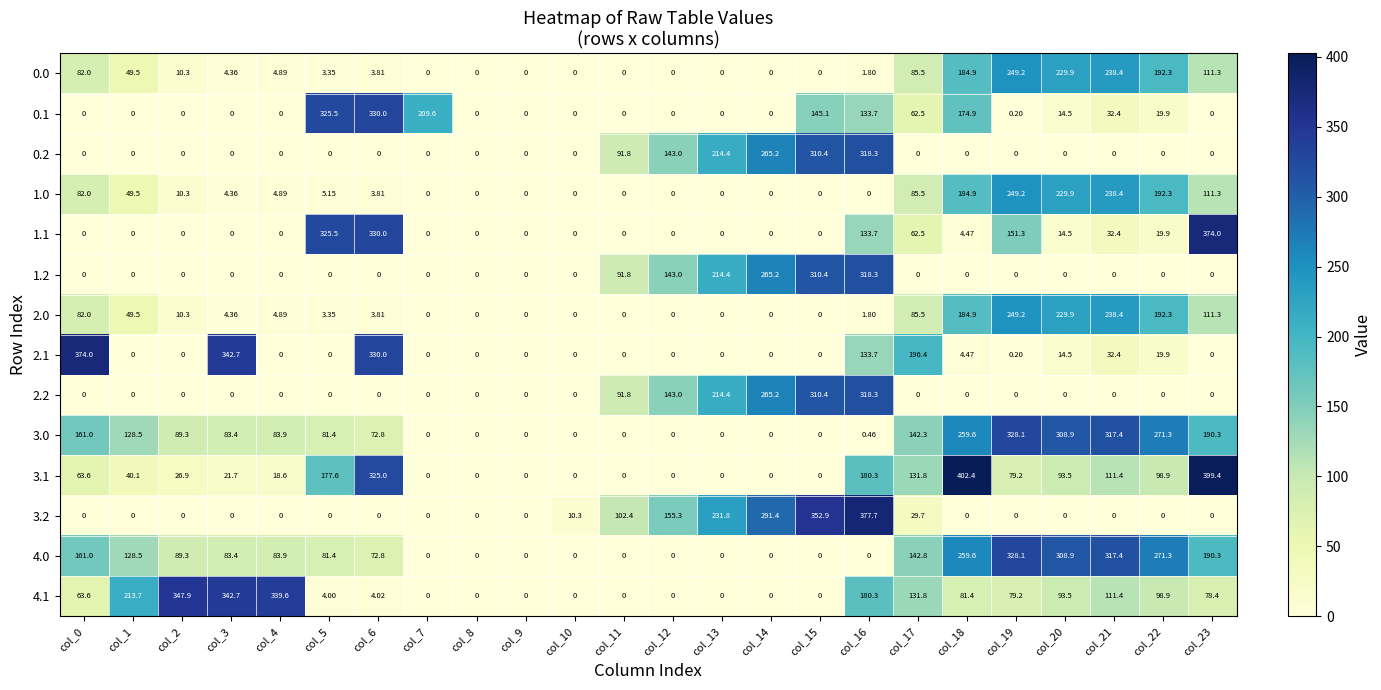

Reading left to right, what are all the values shown in this chart?

0.0: col_0=82.0	col_1=49.5	col_2=10.3	col_3=4.4	col_4=4.9	col_5=3.4	col_6=3.8	col_7=0.0	col_8=0.0	col_9=0.0	col_10=0.0	col_11=0.0	col_12=0.0	col_13=0.0	col_14=0.0	col_15=0.0	col_16=1.8	col_17=85.5	col_18=184.9	col_19=249.2	col_20=229.9	col_21=238.4	col_22=192.3	col_23=111.3
0.1: col_0=0.0	col_1=0.0	col_2=0.0	col_3=0.0	col_4=0.0	col_5=325.5	col_6=330.0	col_7=209.6	col_8=0.0	col_9=0.0	col_10=0.0	col_11=0.0	col_12=0.0	col_13=0.0	col_14=0.0	col_15=145.1	col_16=133.7	col_17=62.5	col_18=174.9	col_19=0.2	col_20=14.5	col_21=32.4	col_22=19.9	col_23=0.0
0.2: col_0=0.0	col_1=0.0	col_2=0.0	col_3=0.0	col_4=0.0	col_5=0.0	col_6=0.0	col_7=0.0	col_8=0.0	col_9=0.0	col_10=0.0	col_11=91.8	col_12=143.0	col_13=214.4	col_14=265.2	col_15=310.4	col_16=318.3	col_17=0.0	col_18=0.0	col_19=0.0	col_20=0.0	col_21=0.0	col_22=0.0	col_23=0.0
1.0: col_0=82.0	col_1=49.5	col_2=10.3	col_3=4.4	col_4=4.9	col_5=5.2	col_6=3.8	col_7=0.0	col_8=0.0	col_9=0.0	col_10=0.0	col_11=0.0	col_12=0.0	col_13=0.0	col_14=0.0	col_15=0.0	col_16=0.0	col_17=85.5	col_18=184.9	col_19=249.2	col_20=229.9	col_21=238.4	col_22=192.3	col_23=111.3
1.1: col_0=0.0	col_1=0.0	col_2=0.0	col_3=0.0	col_4=0.0	col_5=325.5	col_6=330.0	col_7=0.0	col_8=0.0	col_9=0.0	col_10=0.0	col_11=0.0	col_12=0.0	col_13=0.0	col_14=0.0	col_15=0.0	col_16=133.7	col_17=62.5	col_18=4.5	col_19=151.3	col_20=14.5	col_21=32.4	col_22=19.9	col_23=374.0
1.2: col_0=0.0	col_1=0.0	col_2=0.0	col_3=0.0	col_4=0.0	col_5=0.0	col_6=0.0	col_7=0.0	col_8=0.0	col_9=0.0	col_10=0.0	col_11=91.8	col_12=143.0	col_13=214.4	col_14=265.2	col_15=310.4	col_16=318.3	col_17=0.0	col_18=0.0	col_19=0.0	col_20=0.0	col_21=0.0	col_22=0.0	col_23=0.0
2.0: col_0=82.0	col_1=49.5	col_2=10.3	col_3=4.4	col_4=4.9	col_5=3.4	col_6=3.8	col_7=0.0	col_8=0.0	col_9=0.0	col_10=0.0	col_11=0.0	col_12=0.0	col_13=0.0	col_14=0.0	col_15=0.0	col_16=1.8	col_17=85.5	col_18=184.9	col_19=249.2	col_20=229.9	col_21=238.4	col_22=192.3	col_23=111.3
2.1: col_0=374.0	col_1=0.0	col_2=0.0	col_3=342.7	col_4=0.0	col_5=0.0	col_6=330.0	col_7=0.0	col_8=0.0	col_9=0.0	col_10=0.0	col_11=0.0	col_12=0.0	col_13=0.0	col_14=0.0	col_15=0.0	col_16=133.7	col_17=196.4	col_18=4.5	col_19=0.2	col_20=14.5	col_21=32.4	col_22=19.9	col_23=0.0
2.2: col_0=0.0	col_1=0.0	col_2=0.0	col_3=0.0	col_4=0.0	col_5=0.0	col_6=0.0	col_7=0.0	col_8=0.0	col_9=0.0	col_10=0.0	col_11=91.8	col_12=143.0	col_13=214.4	col_14=265.2	col_15=310.4	col_16=318.3	col_17=0.0	col_18=0.0	col_19=0.0	col_20=0.0	col_21=0.0	col_22=0.0	col_23=0.0
3.0: col_0=161.0	col_1=128.5	col_2=89.3	col_3=83.4	col_4=83.9	col_5=81.4	col_6=72.8	col_7=0.0	col_8=0.0	col_9=0.0	col_10=0.0	col_11=0.0	col_12=0.0	col_13=0.0	col_14=0.0	col_15=0.0	col_16=0.5	col_17=142.3	col_18=259.6	col_19=328.1	col_20=308.9	col_21=317.4	col_22=271.3	col_23=190.3
3.1: col_0=63.6	col_1=40.1	col_2=26.9	col_3=21.7	col_4=18.6	col_5=177.6	col_6=325.0	col_7=0.0	col_8=0.0	col_9=0.0	col_10=0.0	col_11=0.0	col_12=0.0	col_13=0.0	col_14=0.0	col_15=0.0	col_16=180.3	col_17=131.8	col_18=402.4	col_19=79.2	col_20=93.5	col_21=111.4	col_22=98.9	col_23=399.4
3.2: col_0=0.0	col_1=0.0	col_2=0.0	col_3=0.0	col_4=0.0	col_5=0.0	col_6=0.0	col_7=0.0	col_8=0.0	col_9=0.0	col_10=10.3	col_11=102.4	col_12=155.3	col_13=231.8	col_14=291.4	col_15=352.9	col_16=377.7	col_17=29.7	col_18=0.0	col_19=0.0	col_20=0.0	col_21=0.0	col_22=0.0	col_23=0.0
4.0: col_0=161.0	col_1=128.5	col_2=89.3	col_3=83.4	col_4=83.9	col_5=81.4	col_6=72.8	col_7=0.0	col_8=0.0	col_9=0.0	col_10=0.0	col_11=0.0	col_12=0.0	col_13=0.0	col_14=0.0	col_15=0.0	col_16=0.0	col_17=142.8	col_18=259.6	col_19=328.1	col_20=308.9	col_21=317.4	col_22=271.3	col_23=190.3
4.1: col_0=63.6	col_1=213.7	col_2=347.9	col_3=342.7	col_4=339.6	col_5=4.0	col_6=4.0	col_7=0.0	col_8=0.0	col_9=0.0	col_10=0.0	col_11=0.0	col_12=0.0	col_13=0.0	col_14=0.0	col_15=0.0	col_16=180.3	col_17=131.8	col_18=81.4	col_19=79.2	col_20=93.5	col_21=111.4	col_22=98.9	col_23=78.4